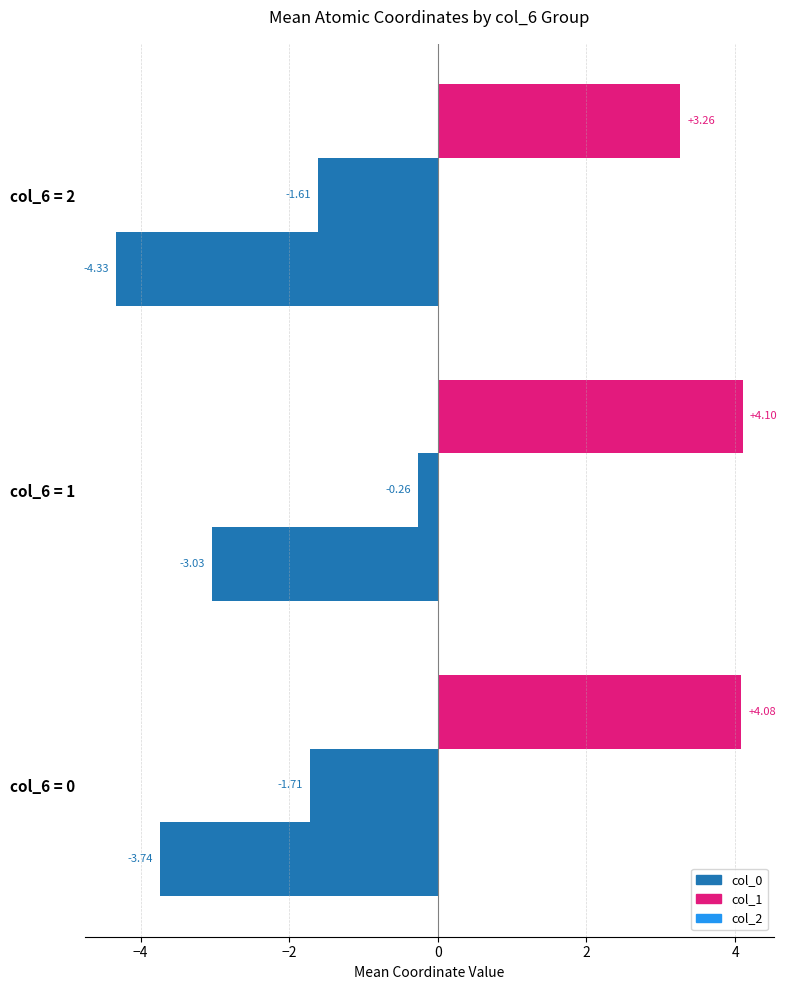

List the series in order of their peak value, lowest first.

col_2, col_1, col_0